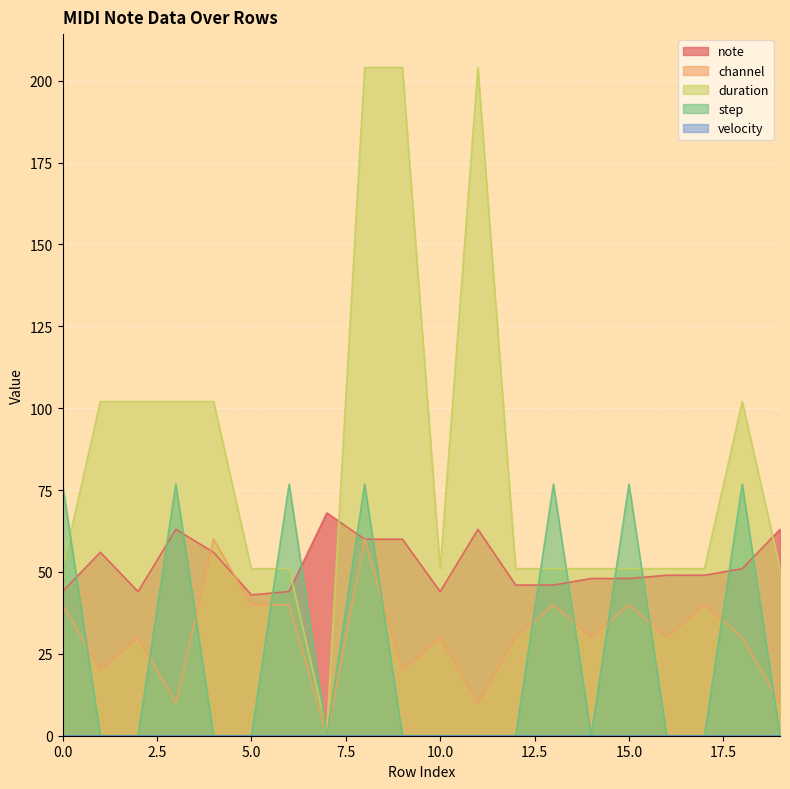

Is the value of note at 4 greater than the value of step at 2?

Yes